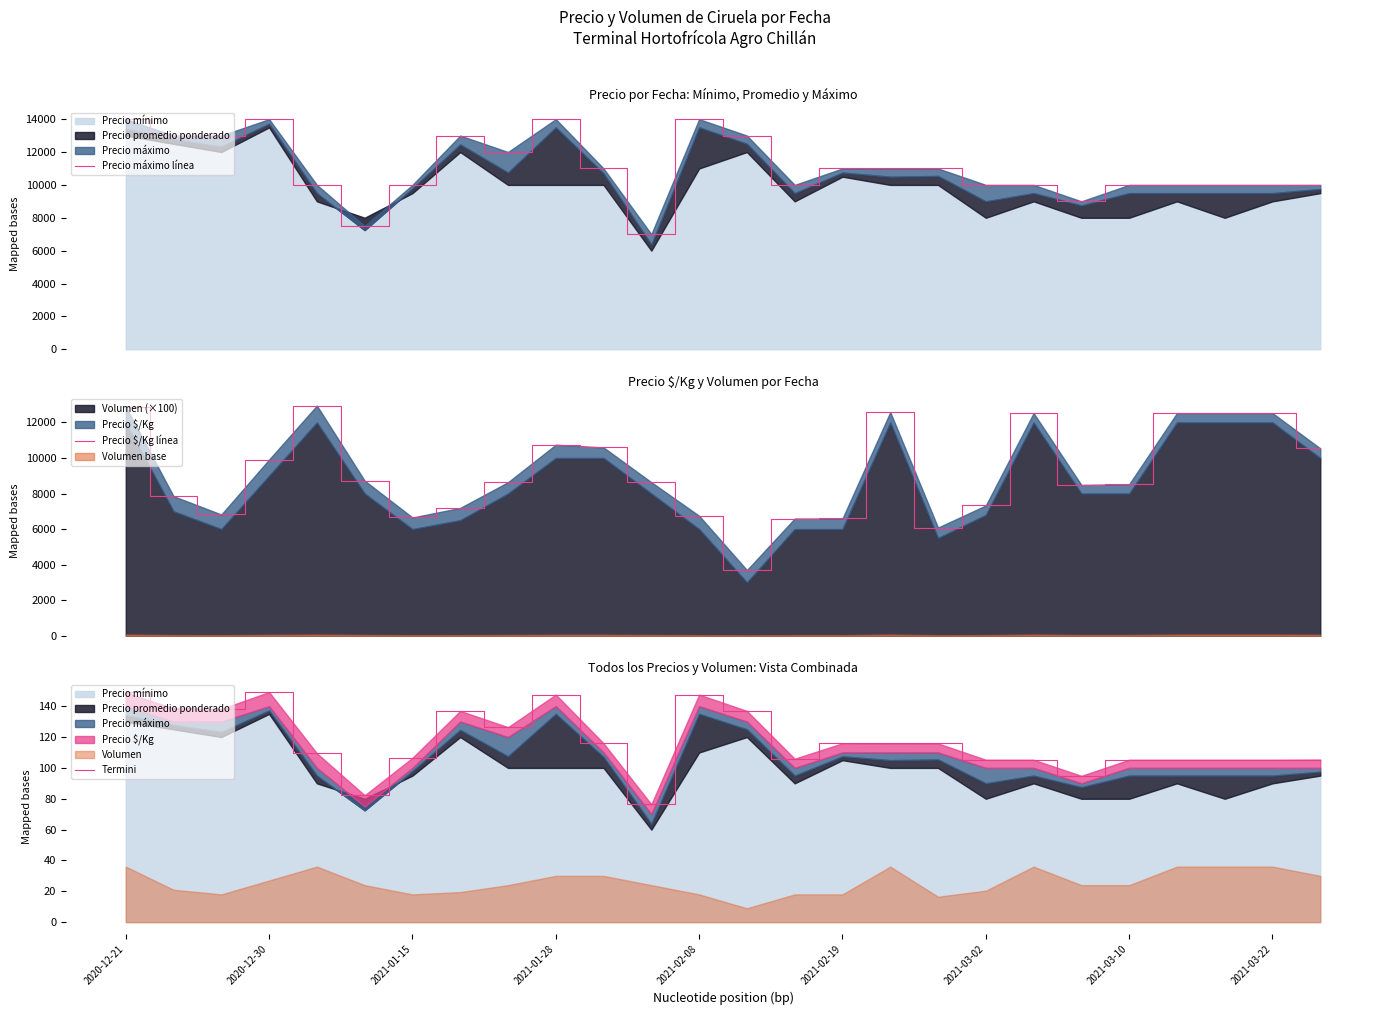

True or false: Termini has more than 2 interior local peaks.

True